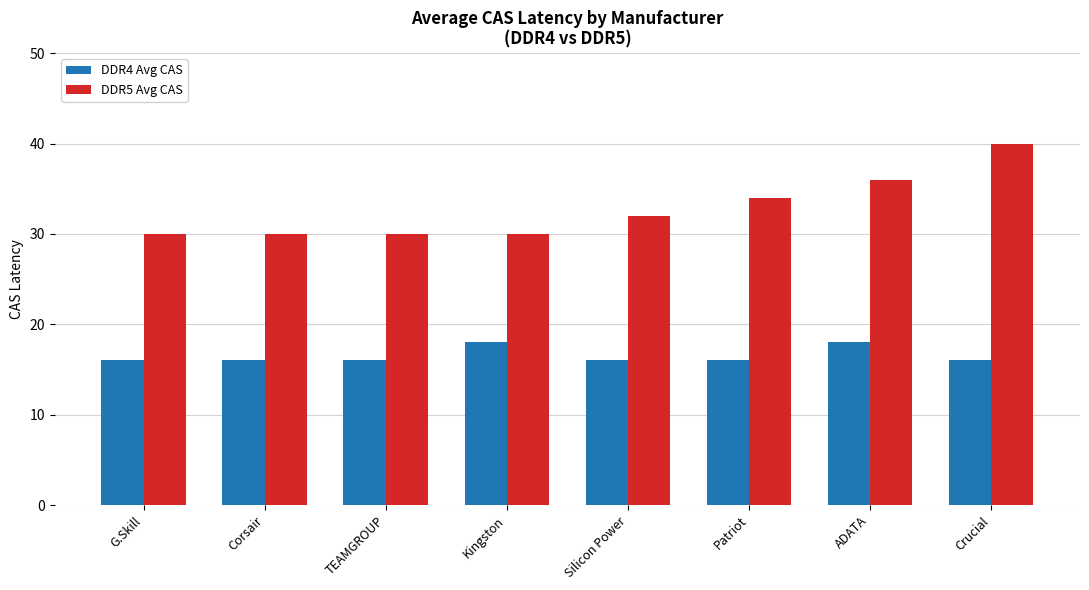

Rank the series at TEAMGROUP from lowest to highest value.

DDR4 Avg CAS, DDR5 Avg CAS